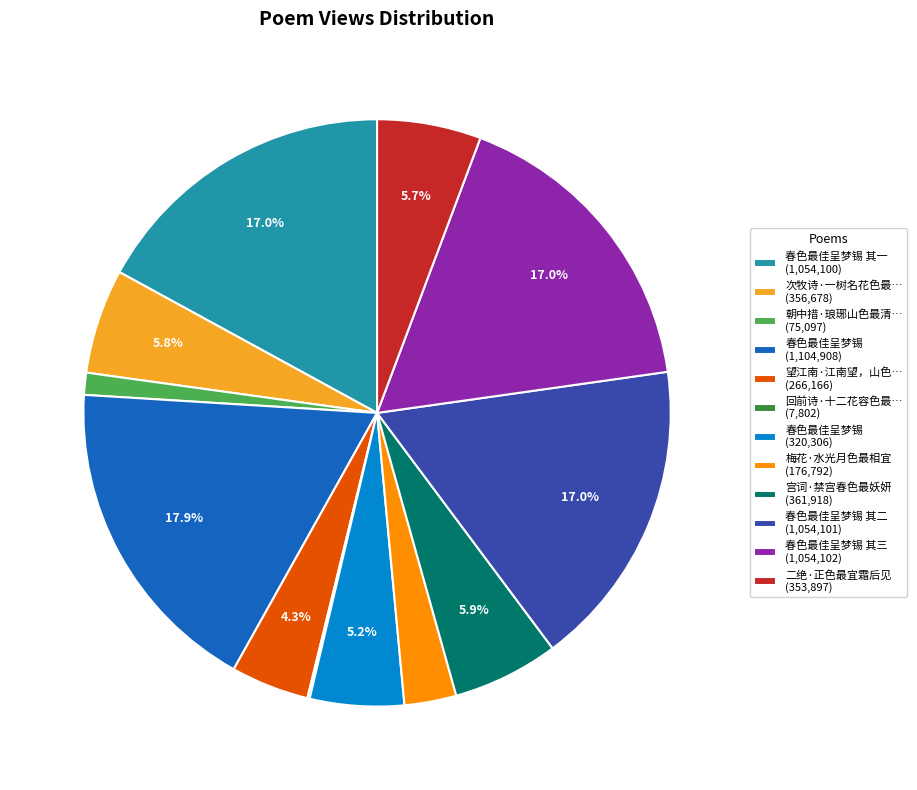

Is there a majority slice in this chart?

No